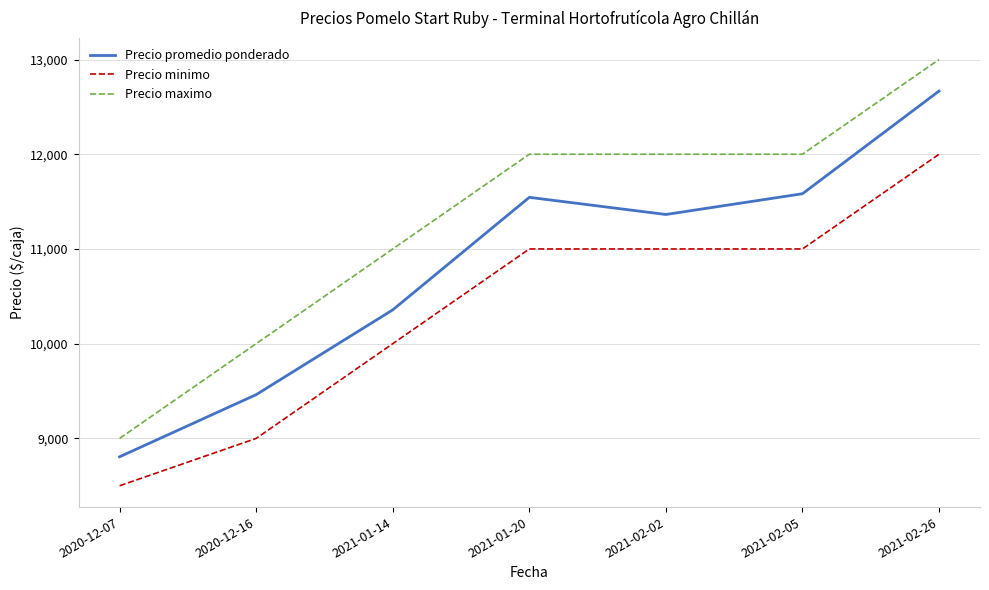

True or false: Precio minimo has more than 2 points higher than both neighbors.

False